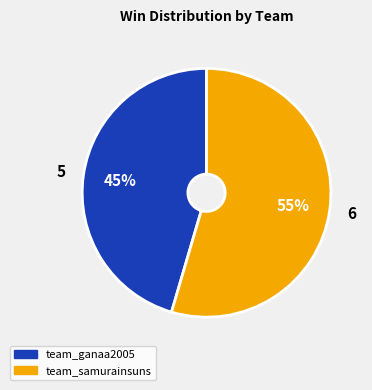

True or false: team_ganaa2005 accounts for 55% of the total.

False